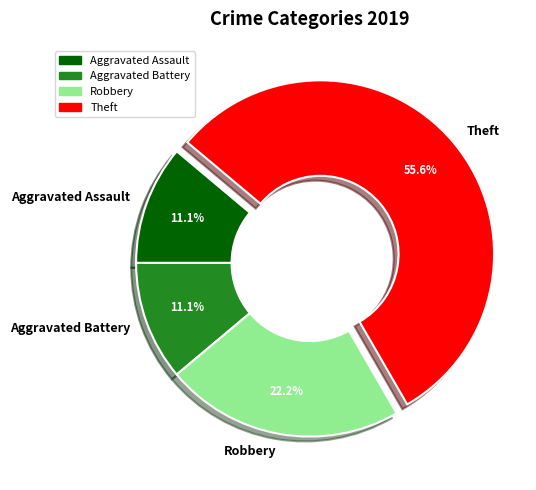

Which category has the biggest portion of the pie?

Theft